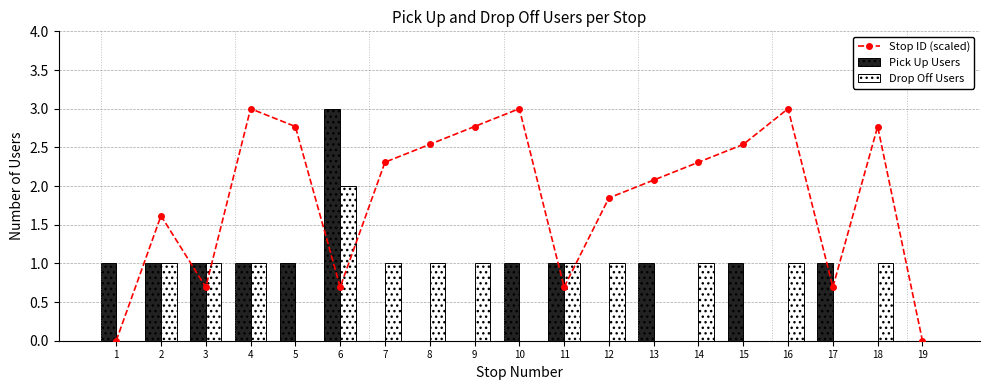

What is the difference between the second highest and minimum values in the Pick Up Users series?

1.0